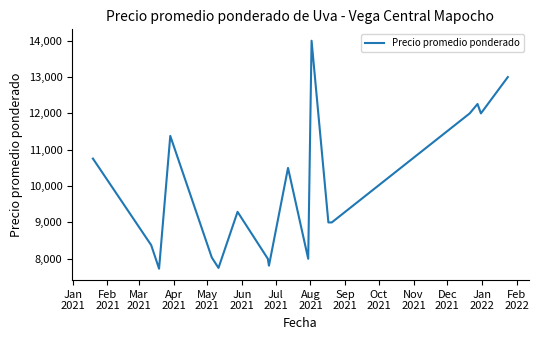

Is this an area chart (filled region under the line)?

No